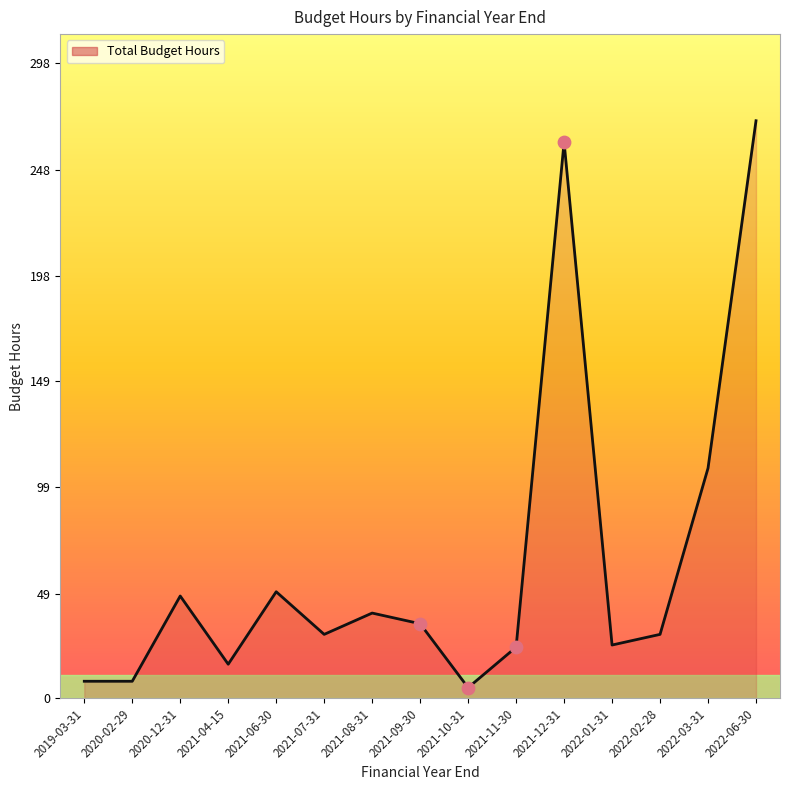

What is the change in value from 2021-12-31 to 2022-03-31?

-153